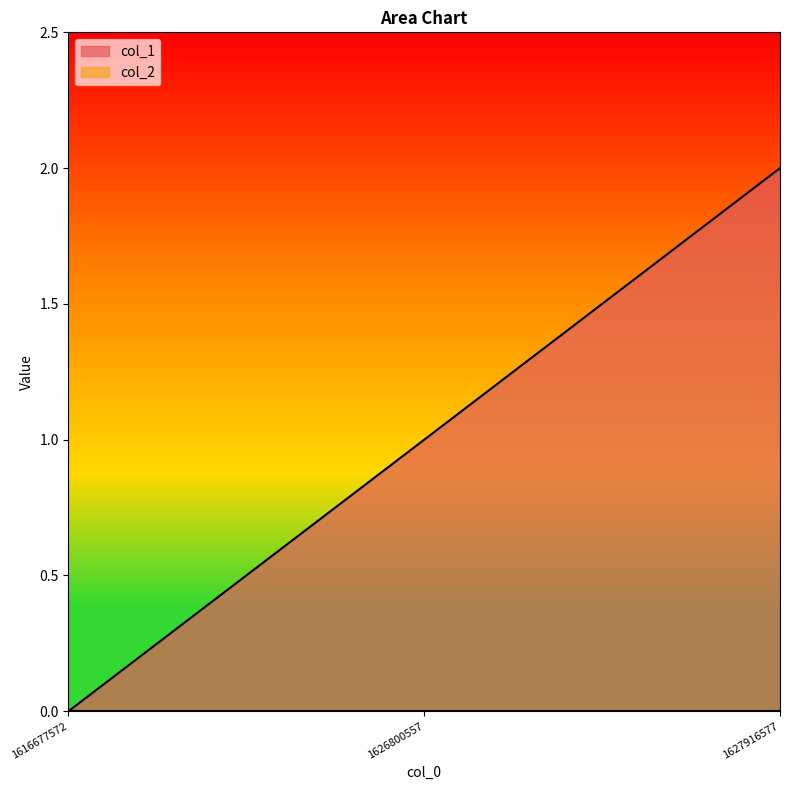

At which category does the chart reach its peak across all series?

1627916577